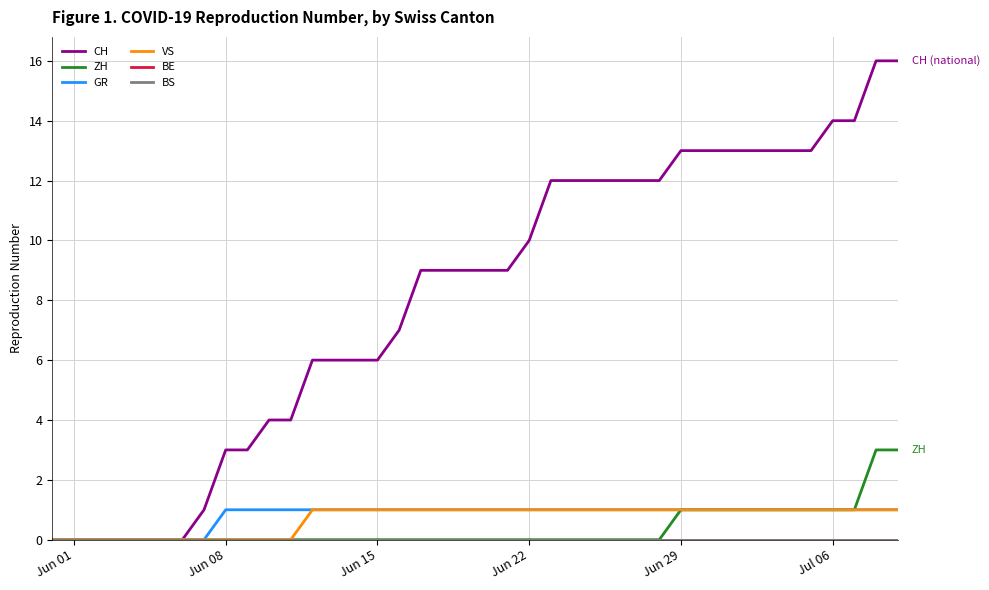

At which label is BS closest to 0?

Jun 01